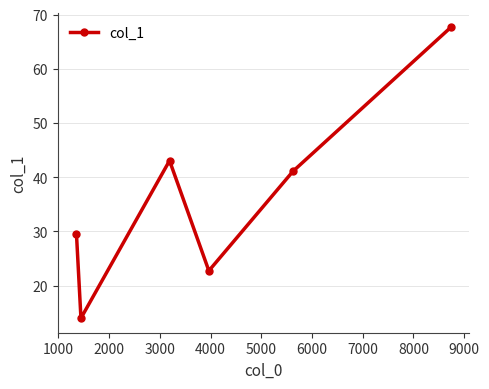

Does the chart have visible grid lines?

Yes